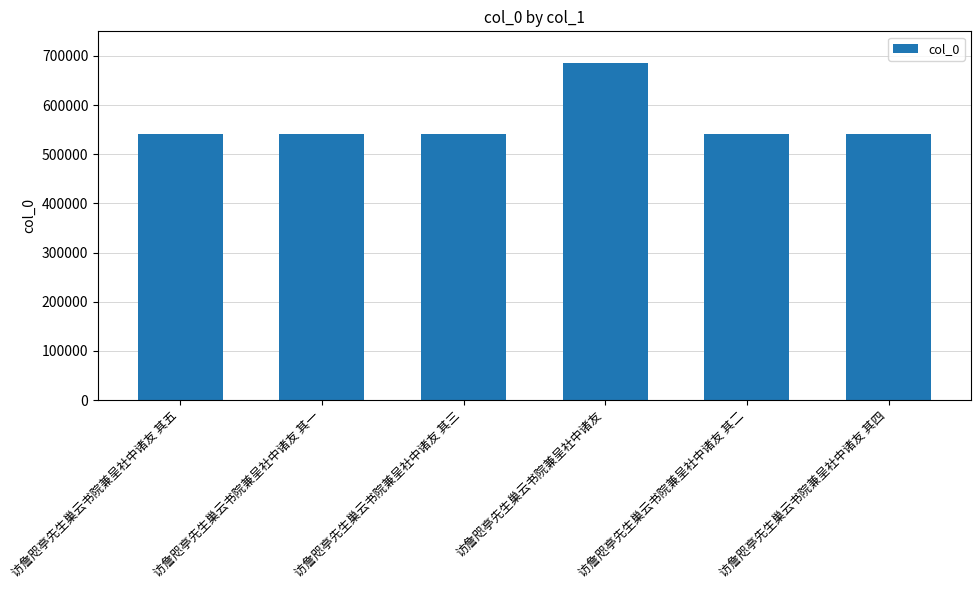

What is the difference between the maximum and minimum values?

145104